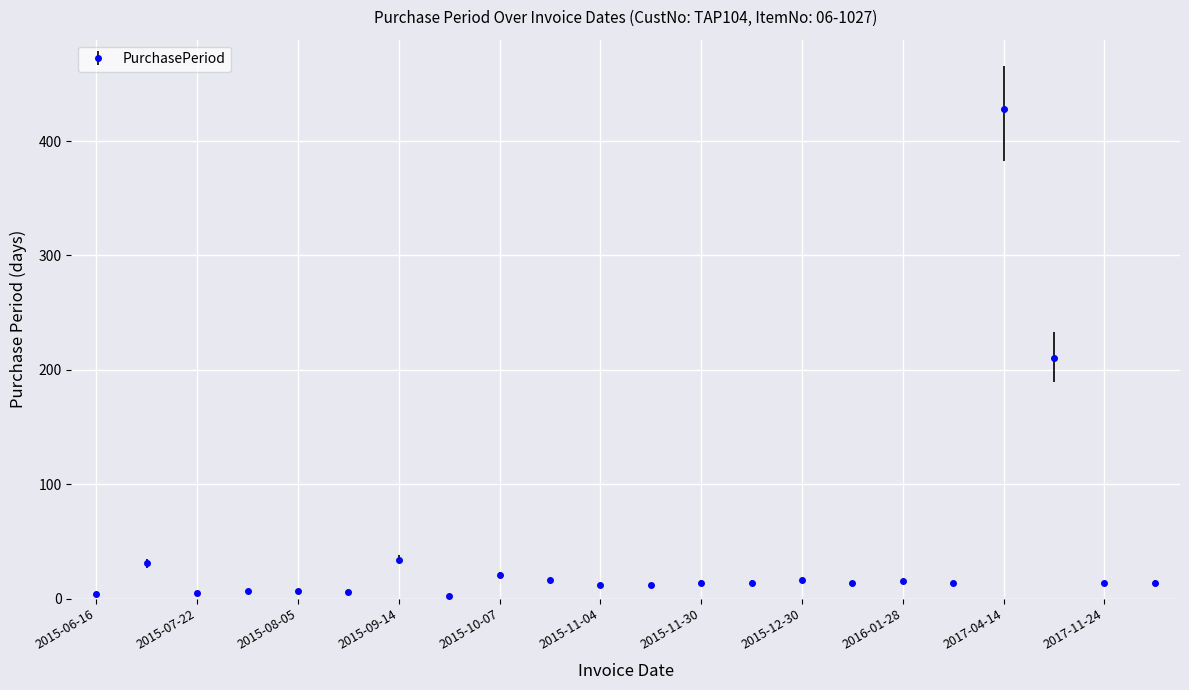

What is the difference between the maximum and second lowest values?

424